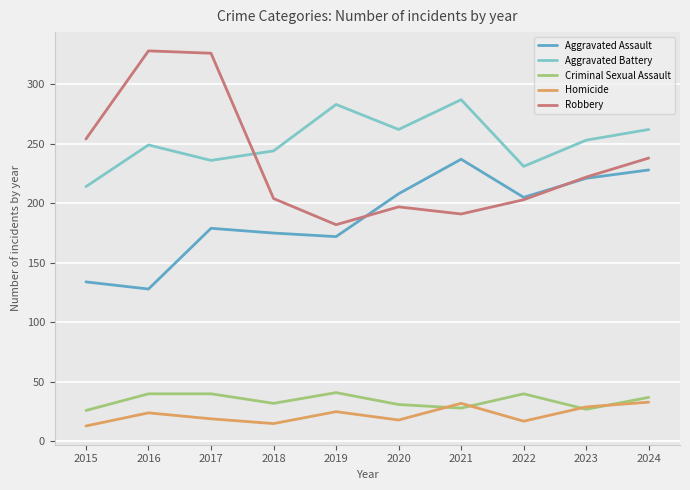

Which series has the widest spread of values?

Robbery